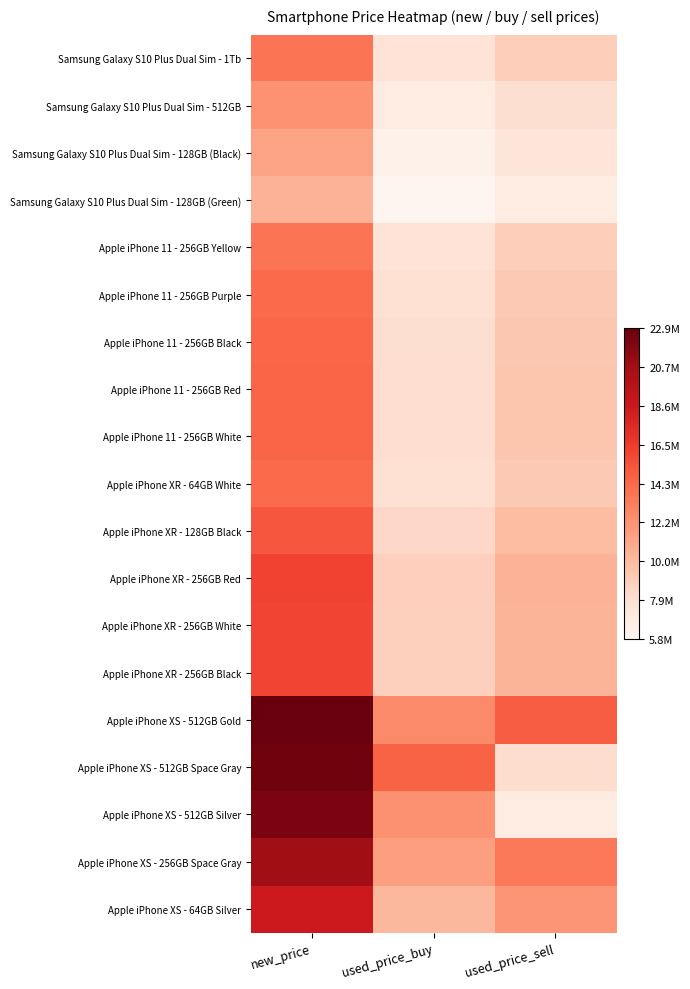

Which series has the widest spread of values?

Apple iPhone XS - 512GB Silver